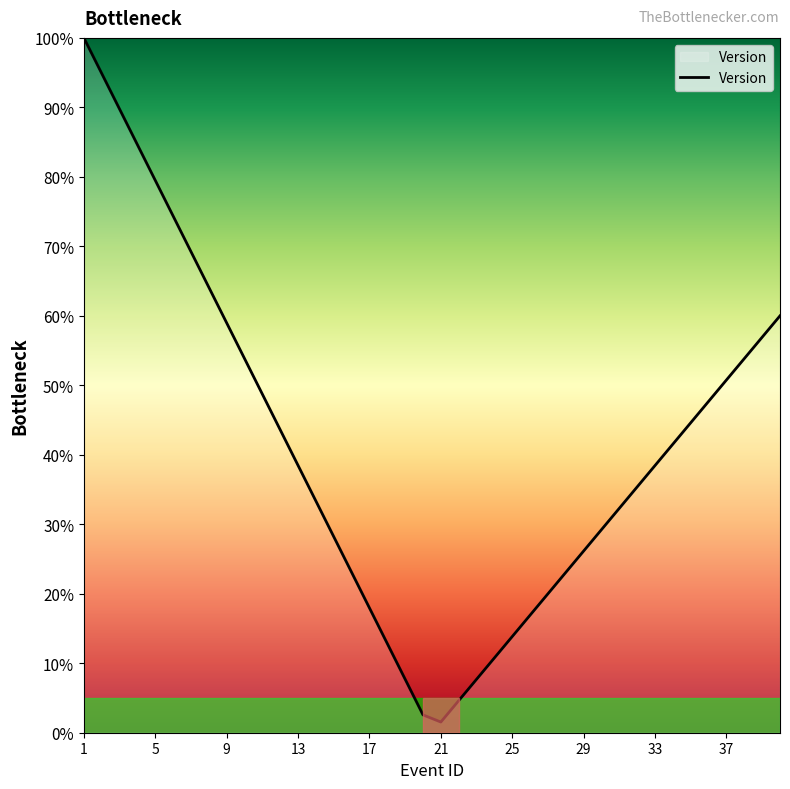

What is the maximum value shown in the chart?

100.0